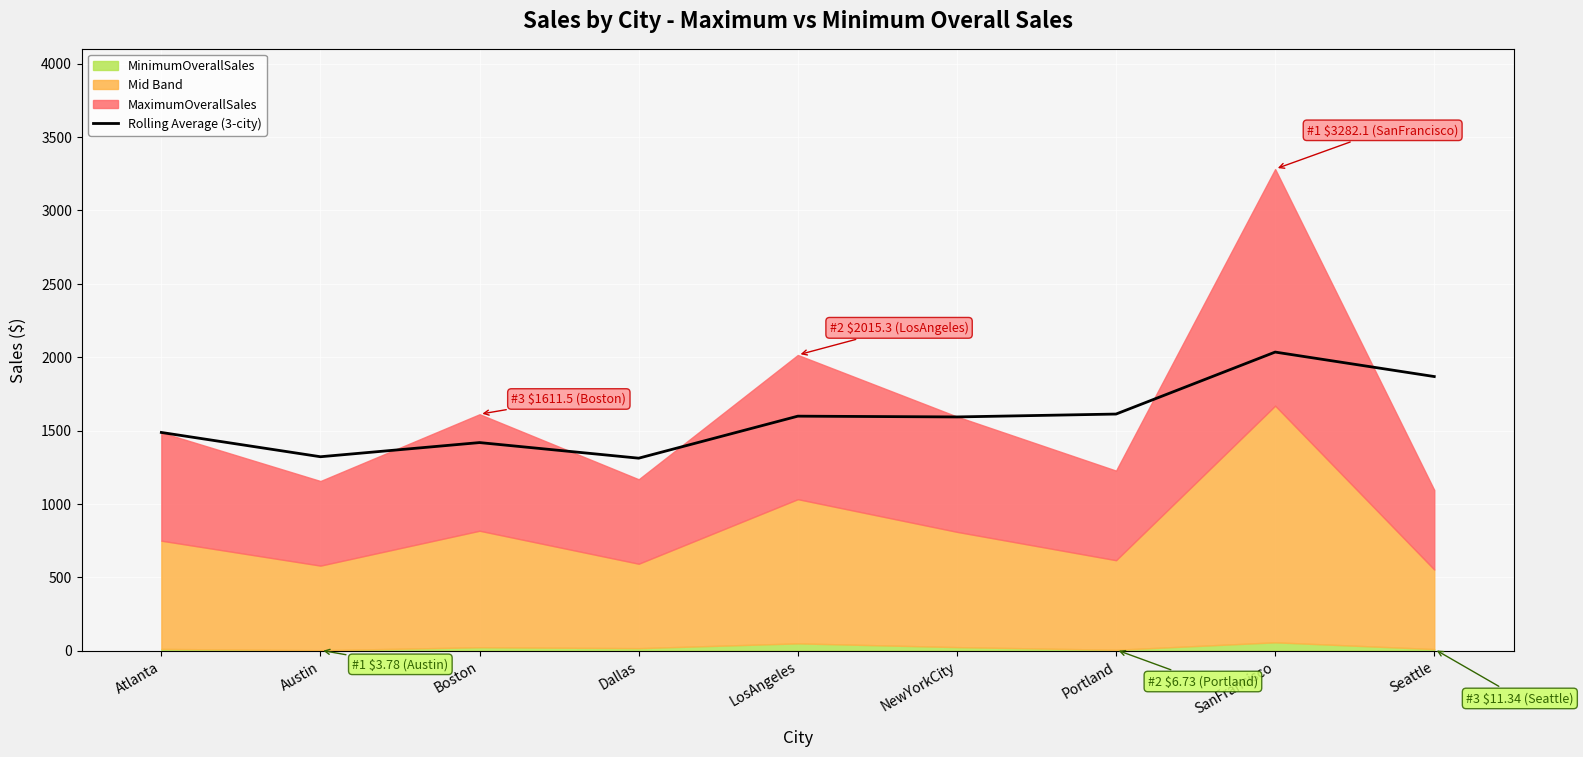

How many lines are shown in the chart?

1